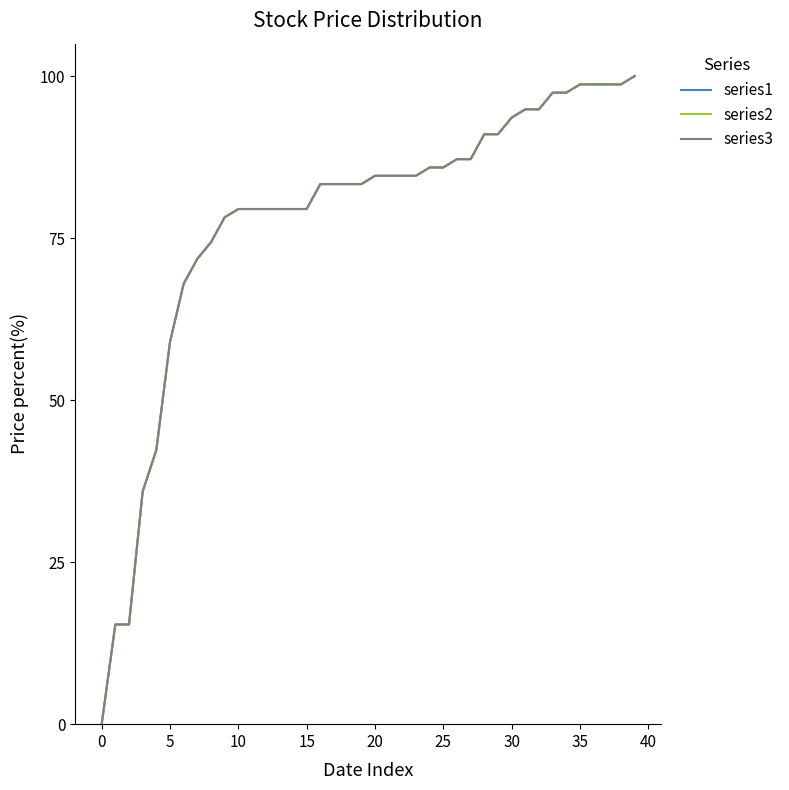

What is the greatest value displayed?

100.0